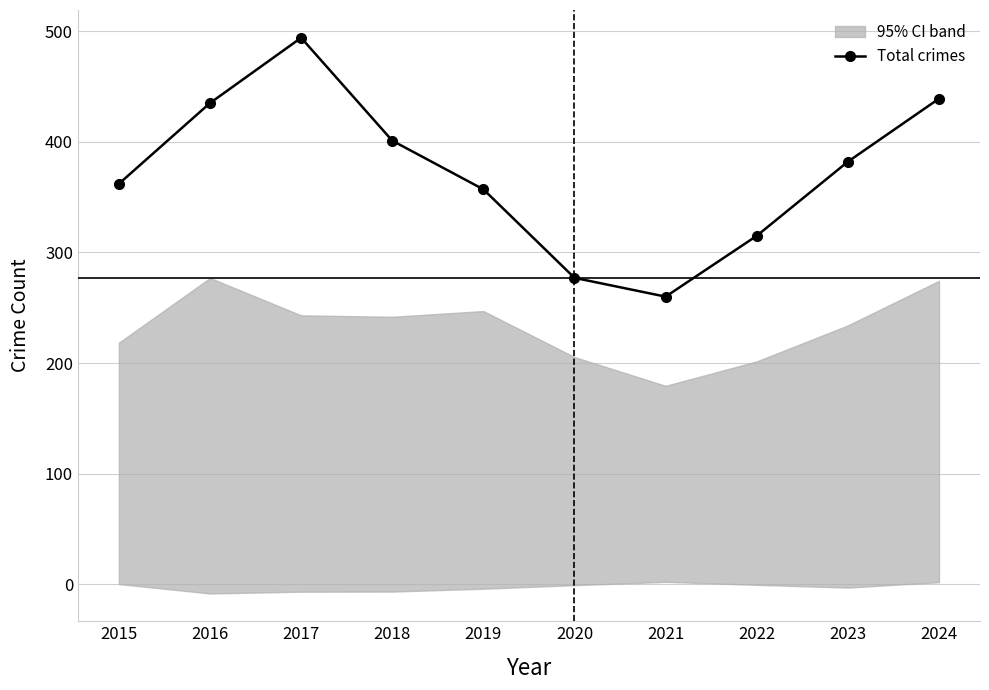

Rank the categories by value from highest to lowest.

2017, 2024, 2016, 2018, 2023, 2015, 2019, 2022, 2020, 2021